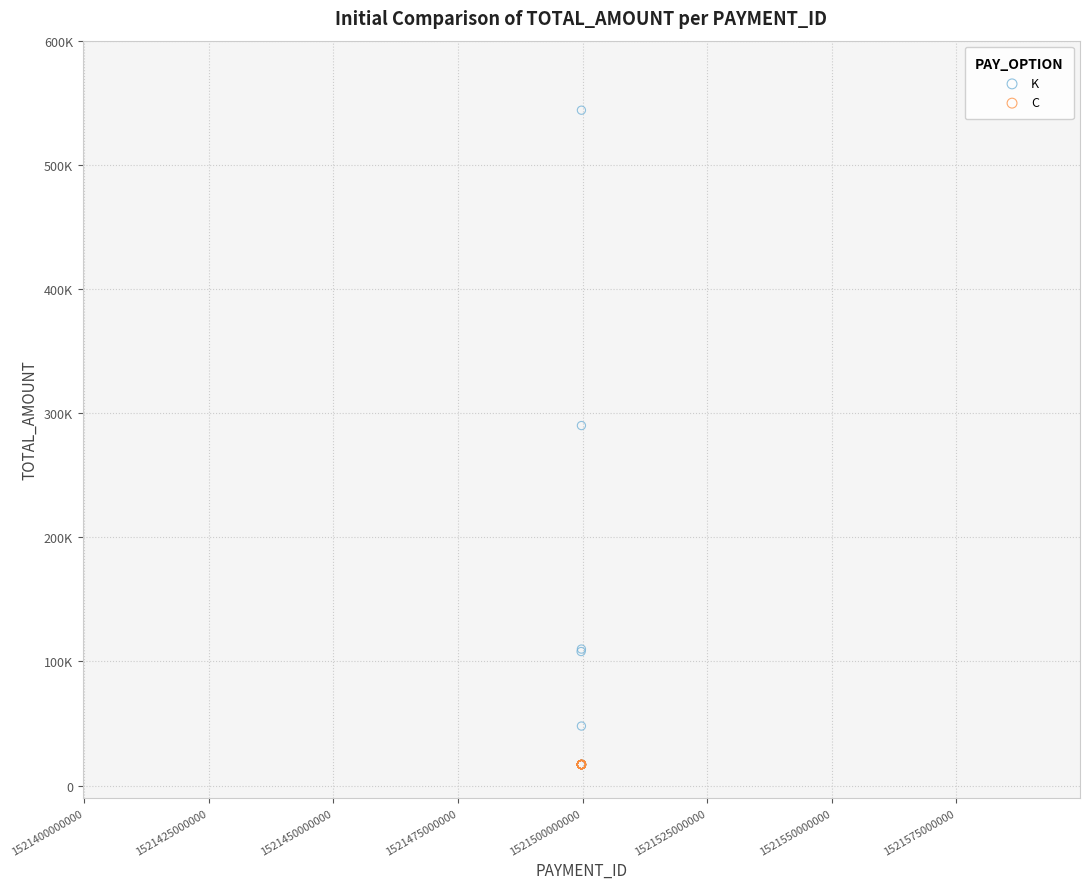

What are all the series names shown in the legend?

K, C